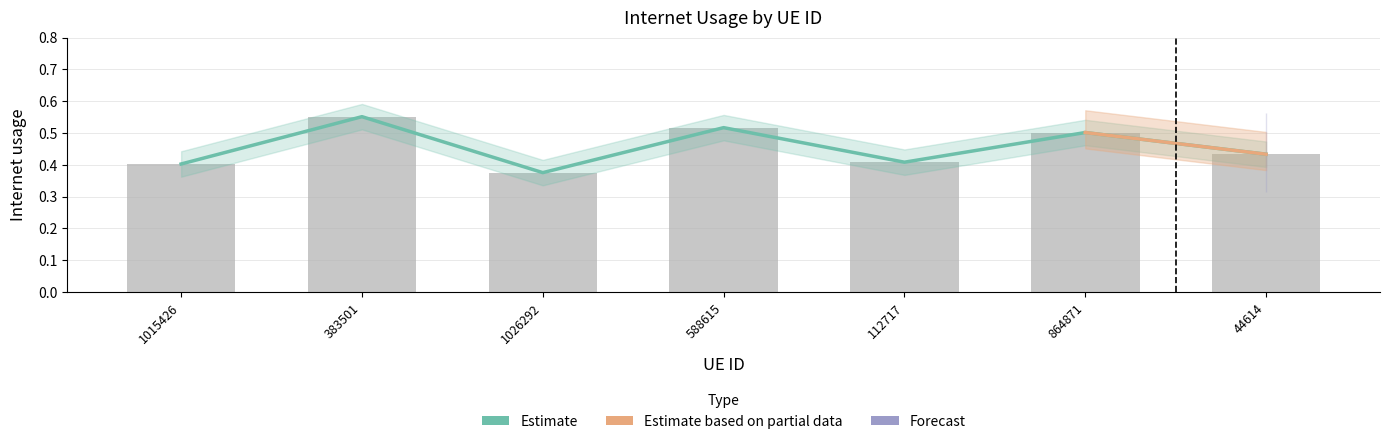

The value at 1026292 is 0.4. True or false?

True